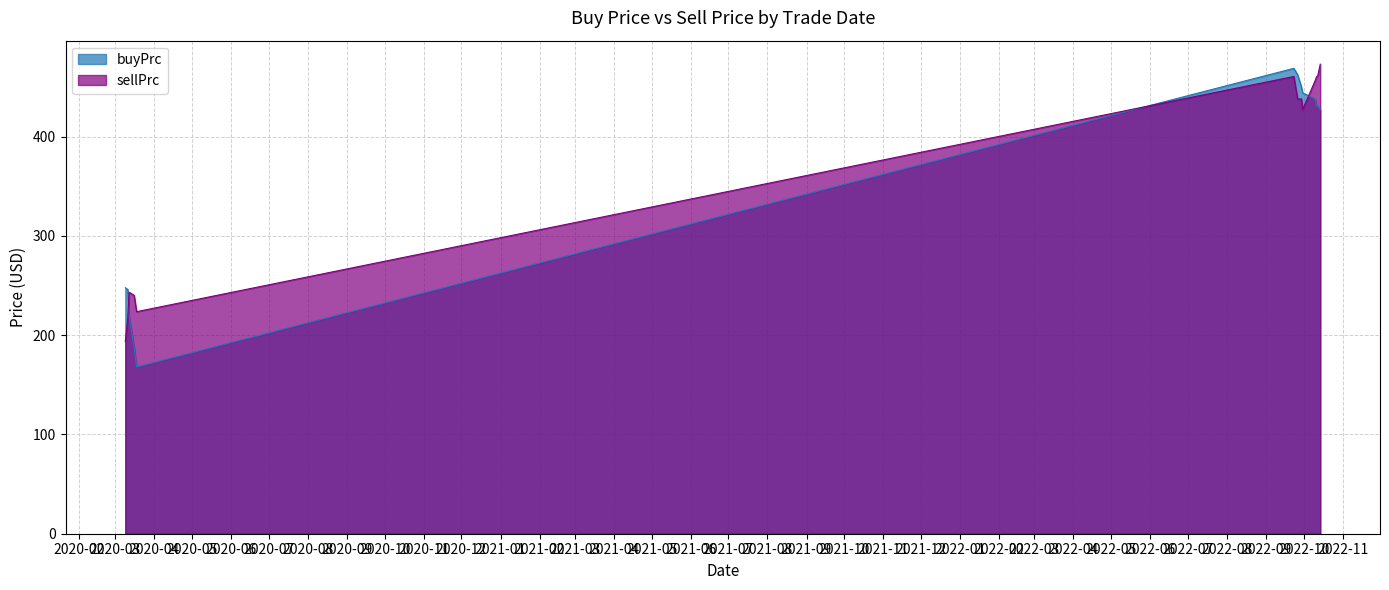

What is the label of the 12th point from the right?

2020-03-11